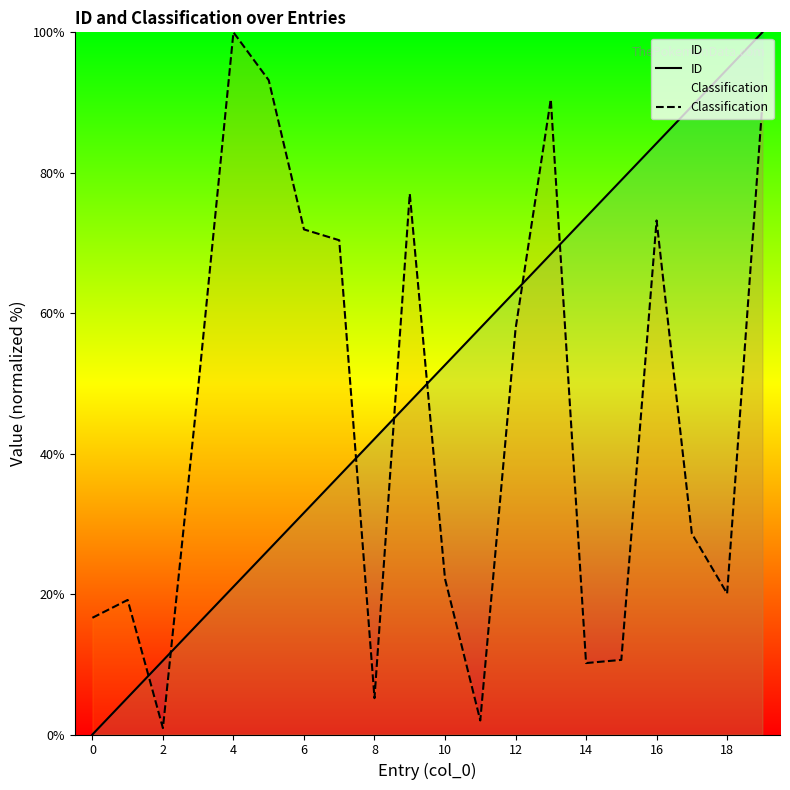

What is the lowest value of the Classification series?

0.9